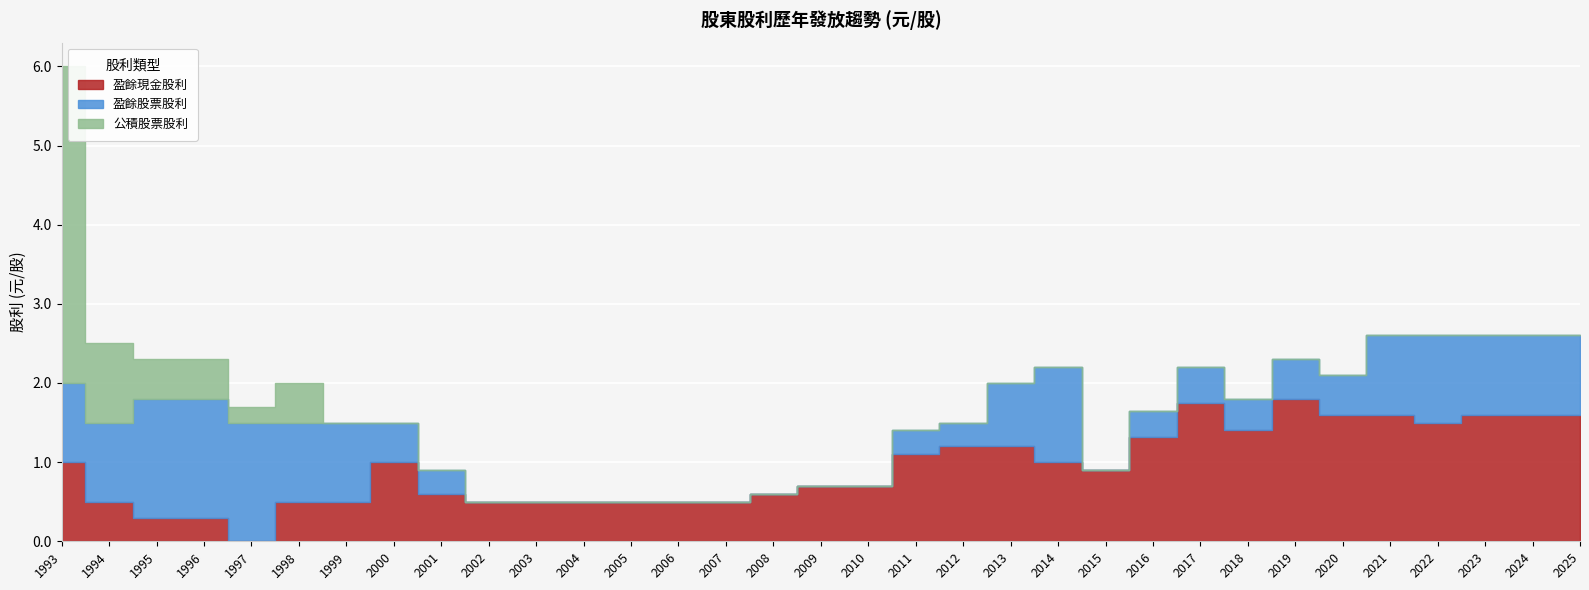

True or false: 盈餘現金股利 and 公積股票股利 cross at least once.

False